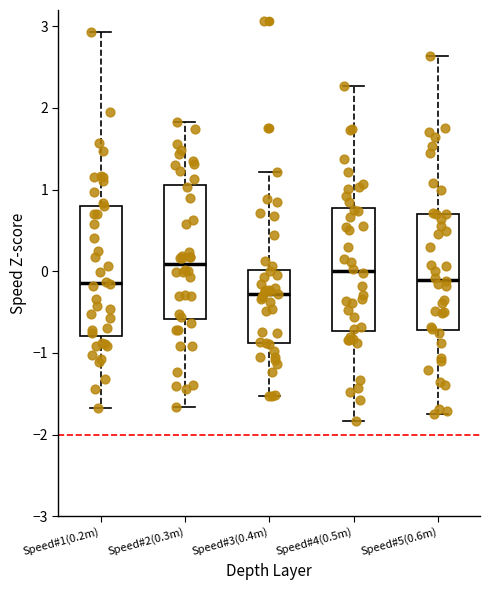

Where does the lower whisker of the box for Speed#4(0.5m) end on the y-axis? The values are not printed on the chart, so give them approximately, as read against the axis.

-1.8